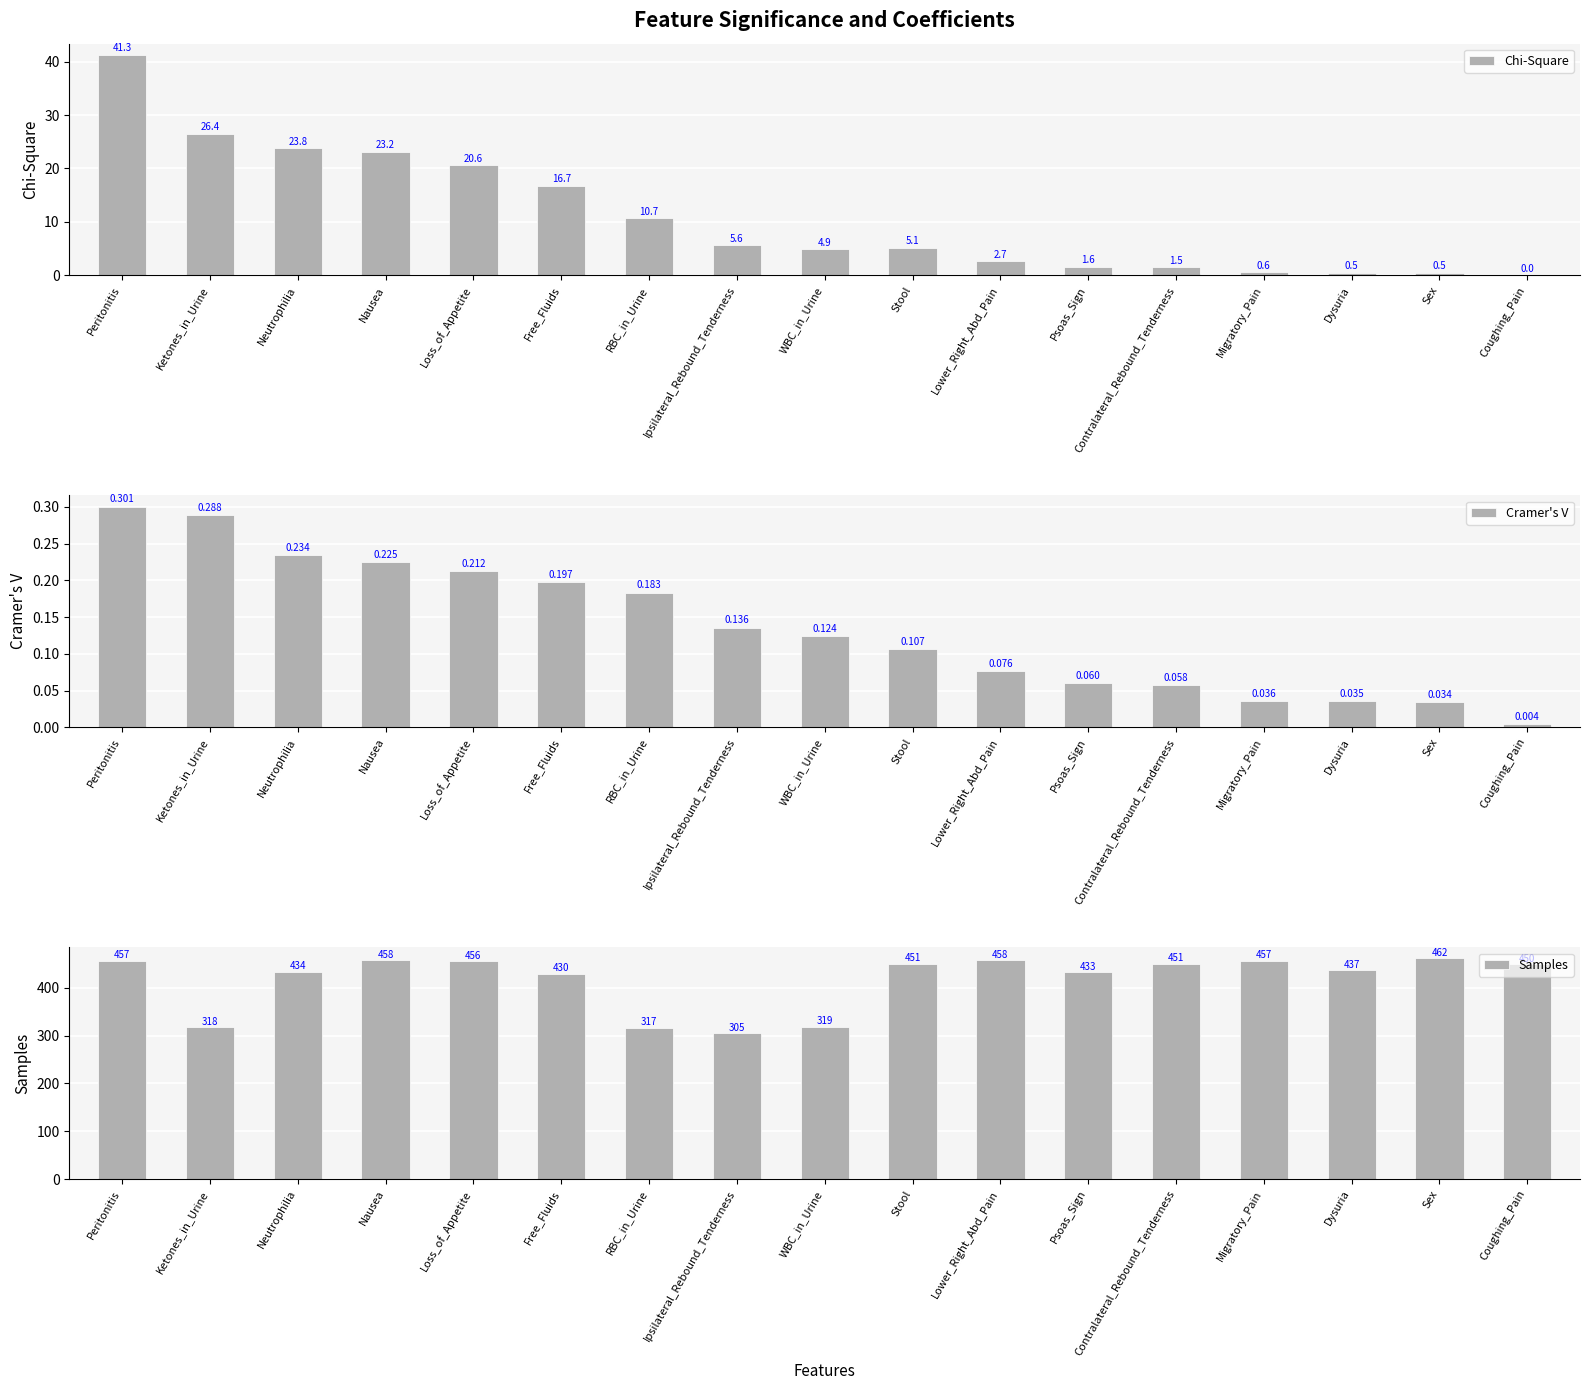

How many bars are there in total?

51